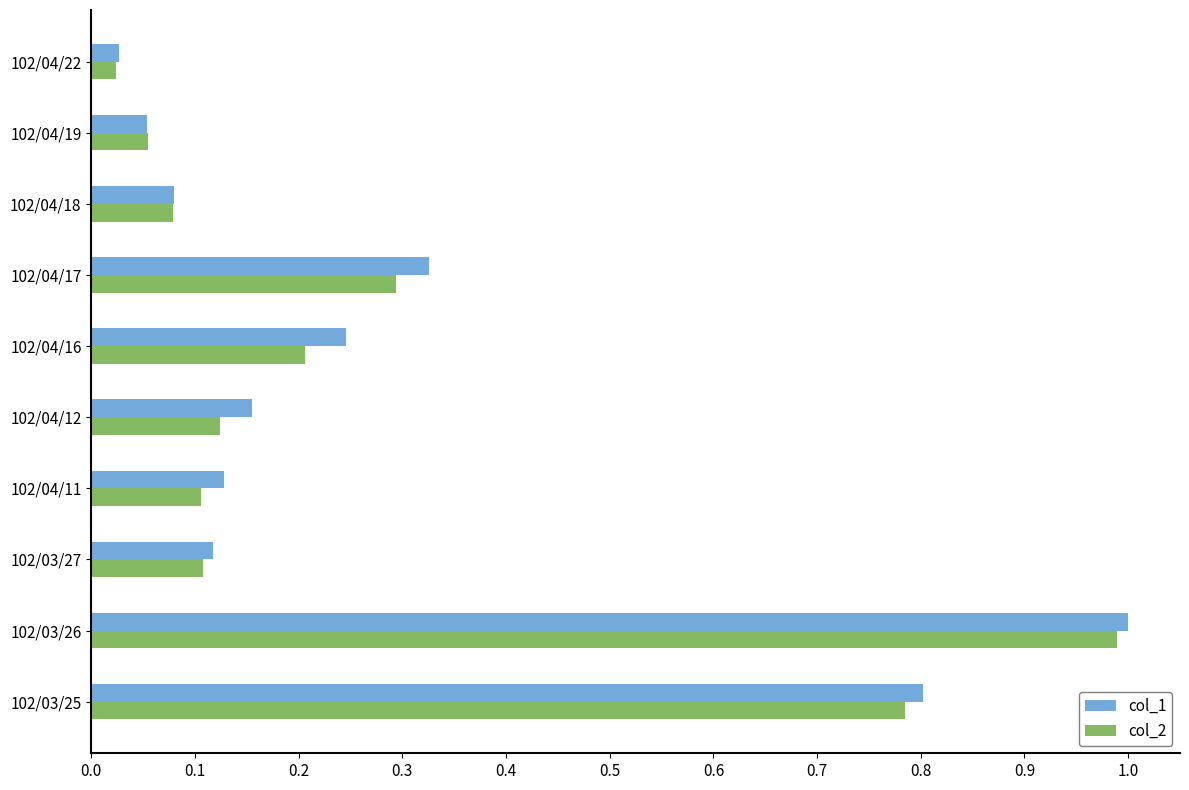

At which label does col_1 reach its peak?

102/03/26